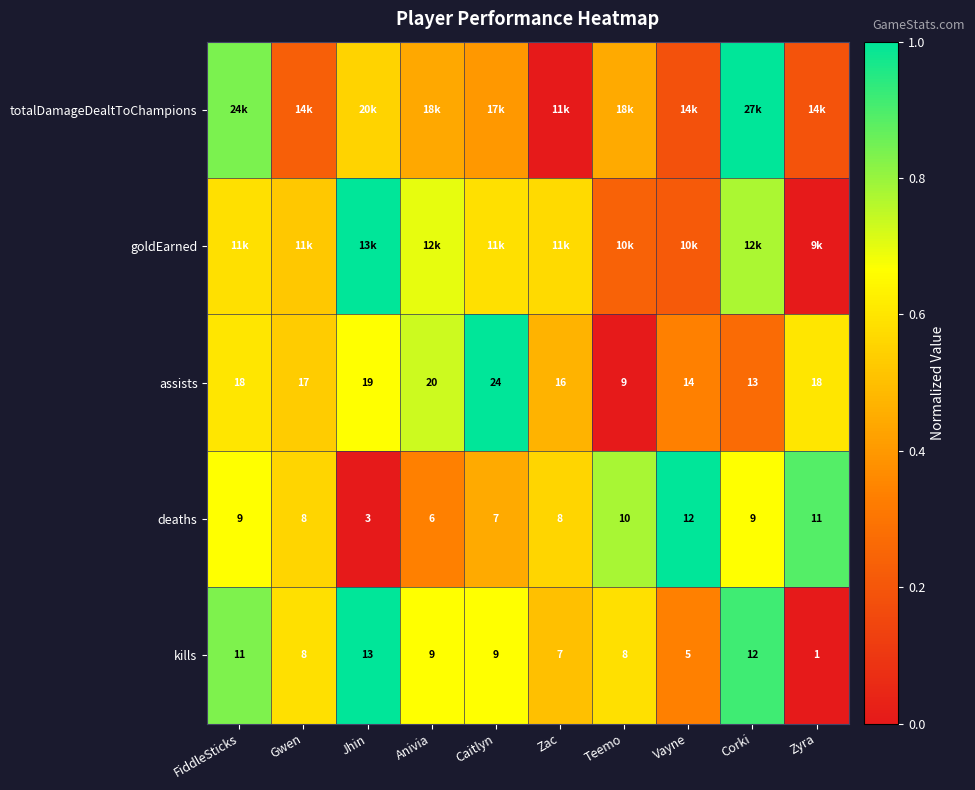

Where does the kills series first go above 9?

FiddleSticks